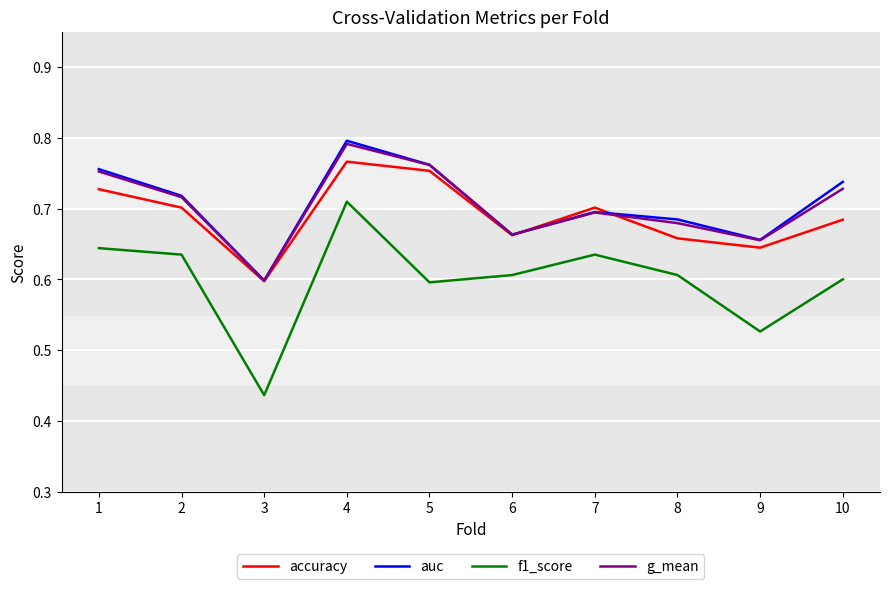

What is the sum of the f1_score values at 7 and 8?

1.2